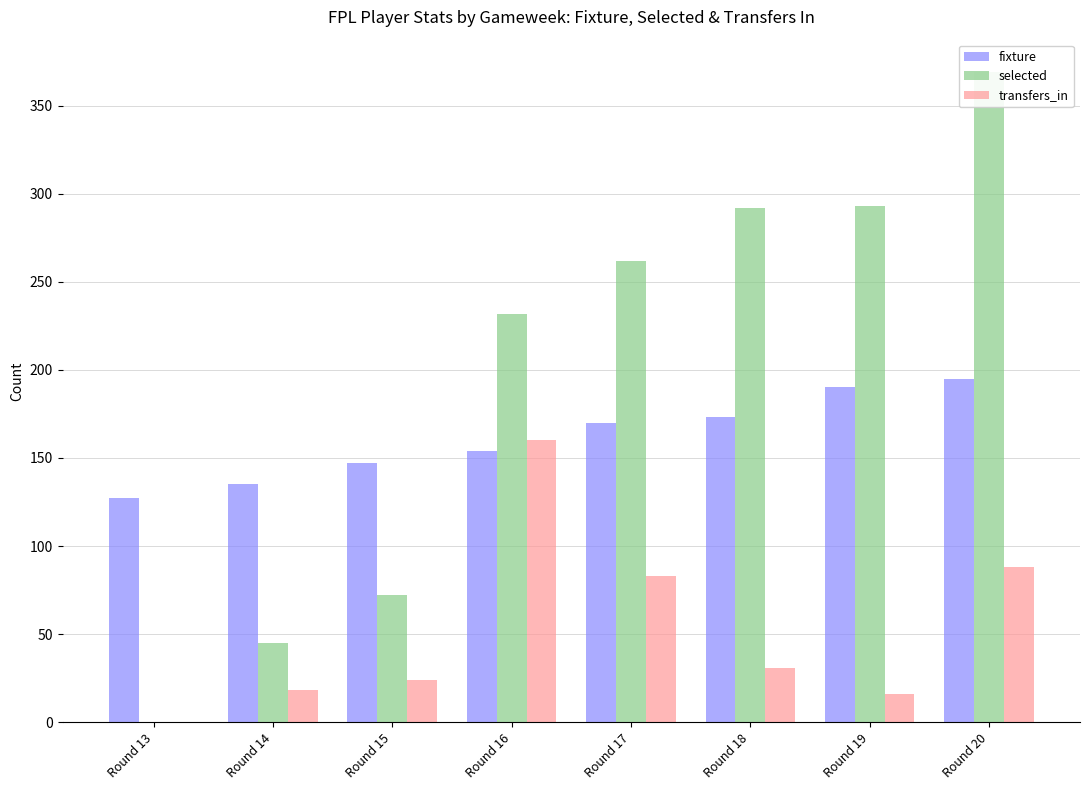

What is the difference between the maximum and second lowest values in the transfers_in series?

144